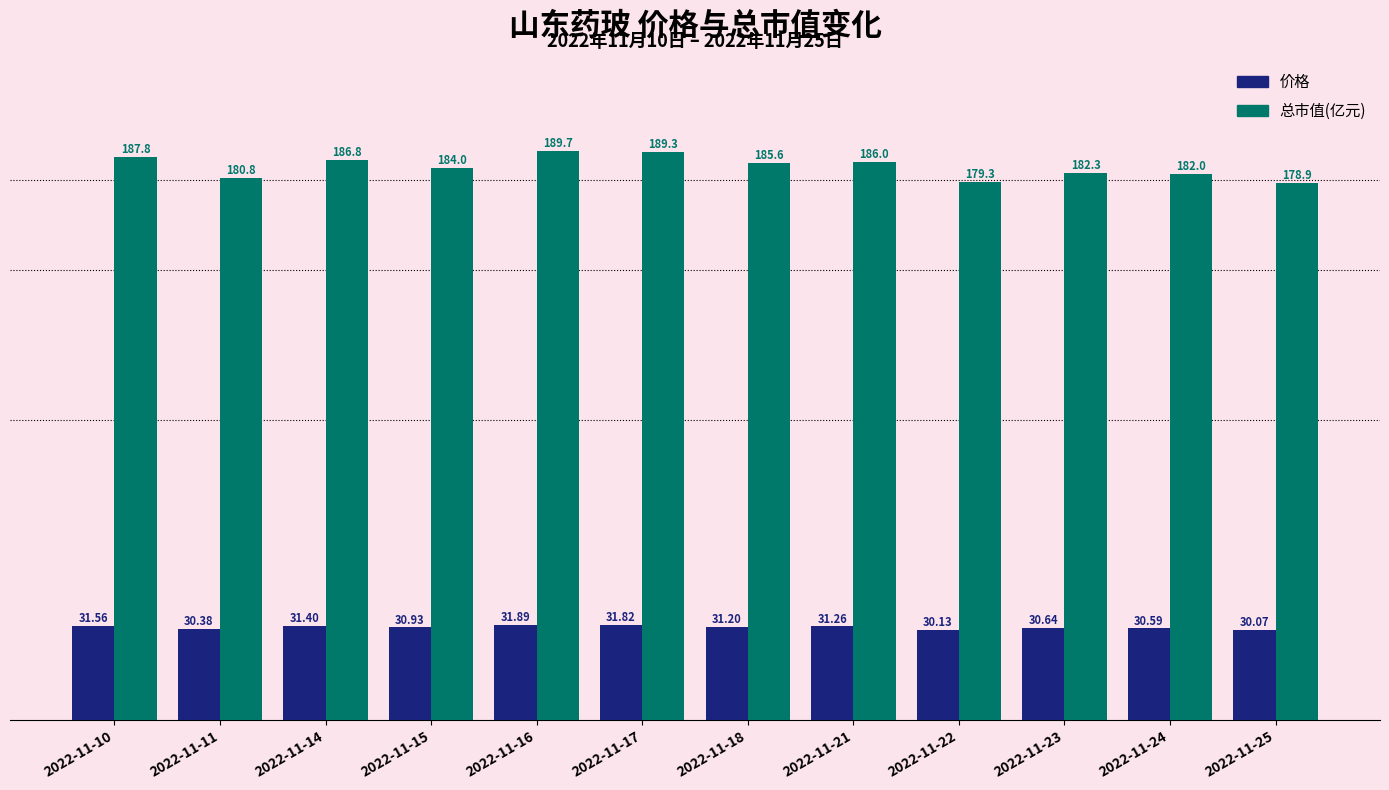

What is the value of the 价格 bar at the 6th from the left?

31.8